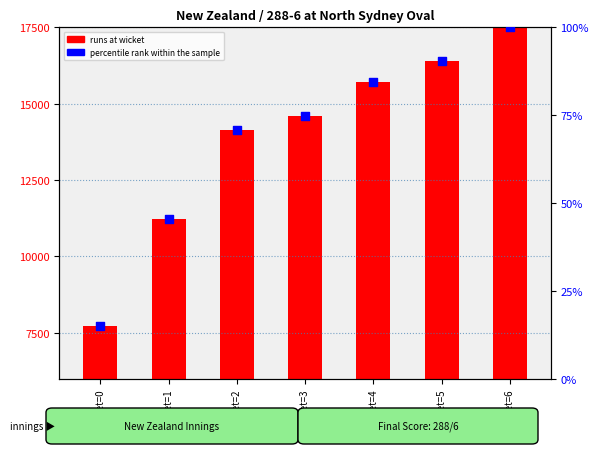

Which series has the widest spread of Y values?

runs